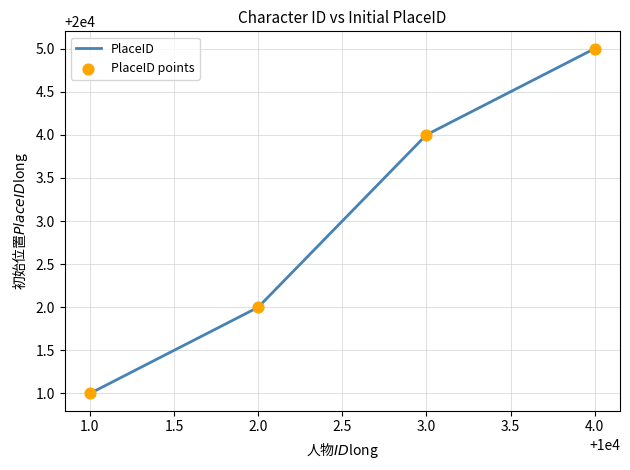

What position from the right is 1.0?

4